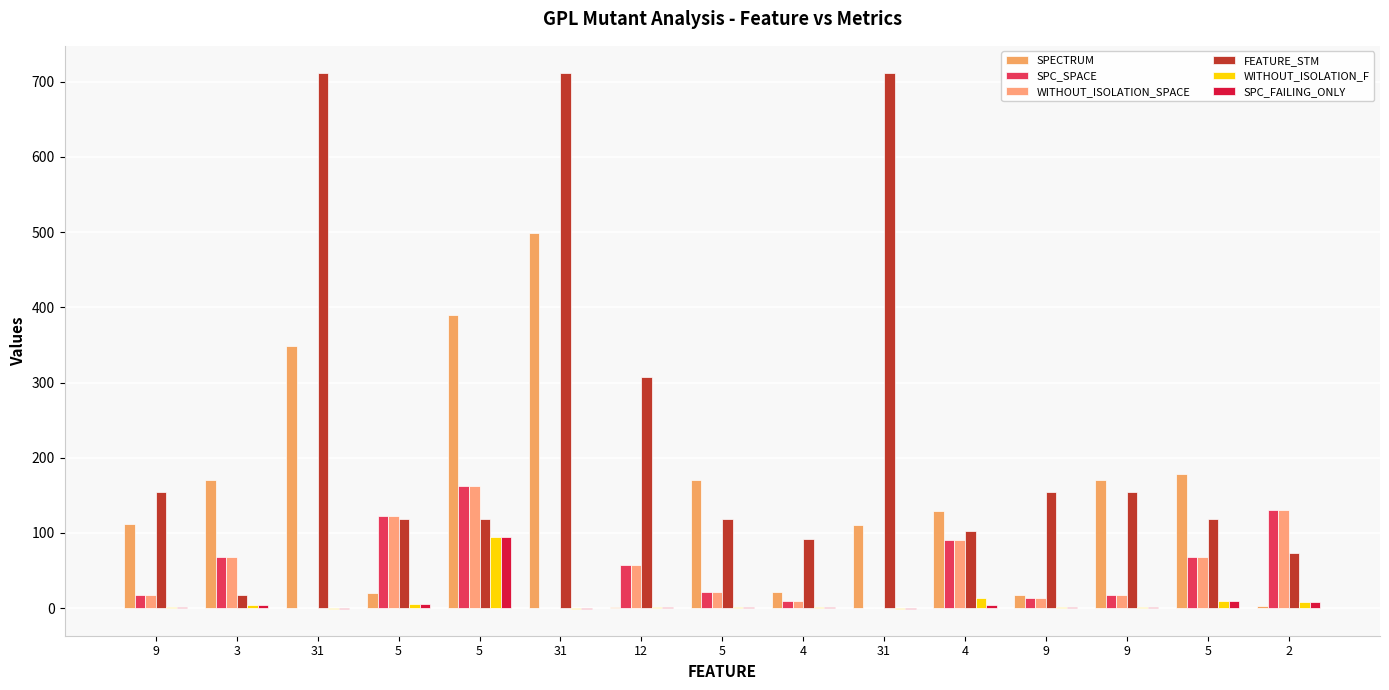

What is the value of the WITHOUT_ISOLATION_F bar at the 13th from the left?

1